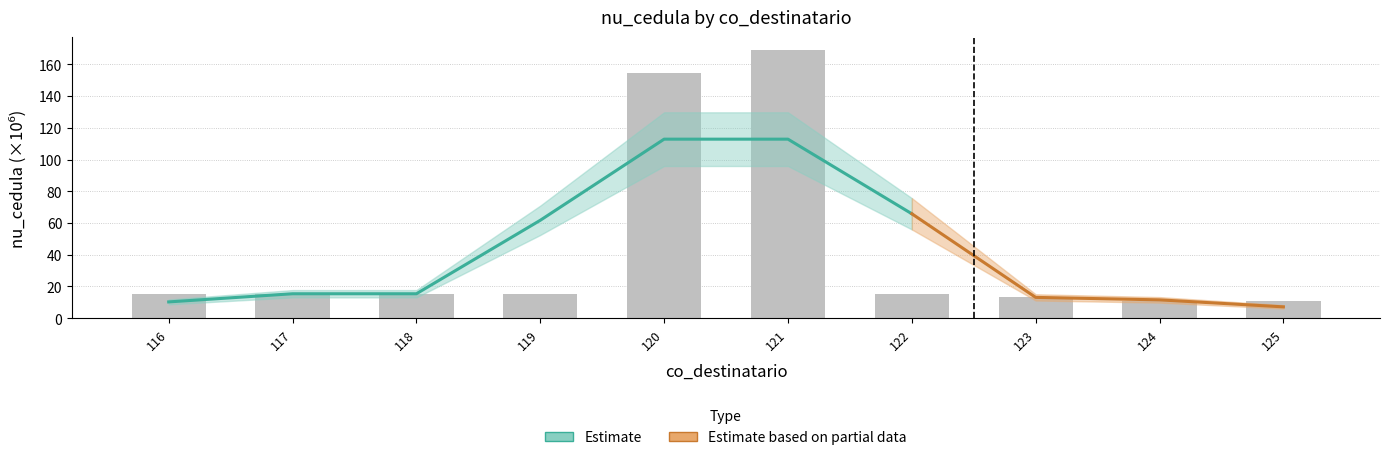

What is the greatest value displayed?

168.8